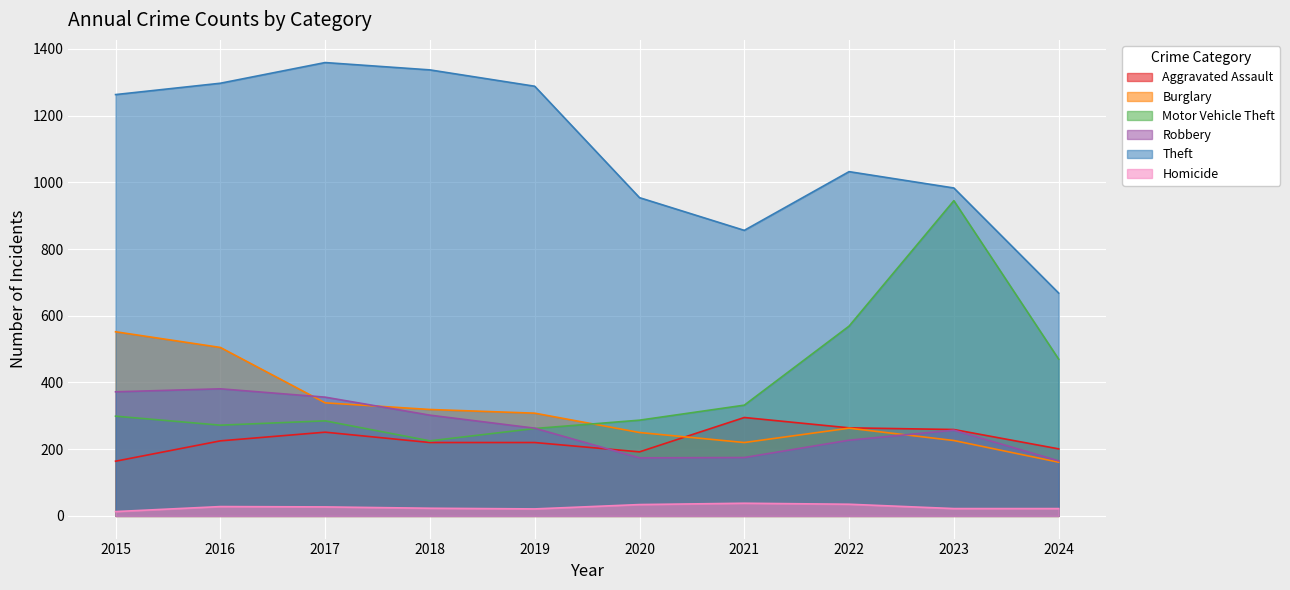

What is the difference between the maximum and minimum values in the Robbery series?

216